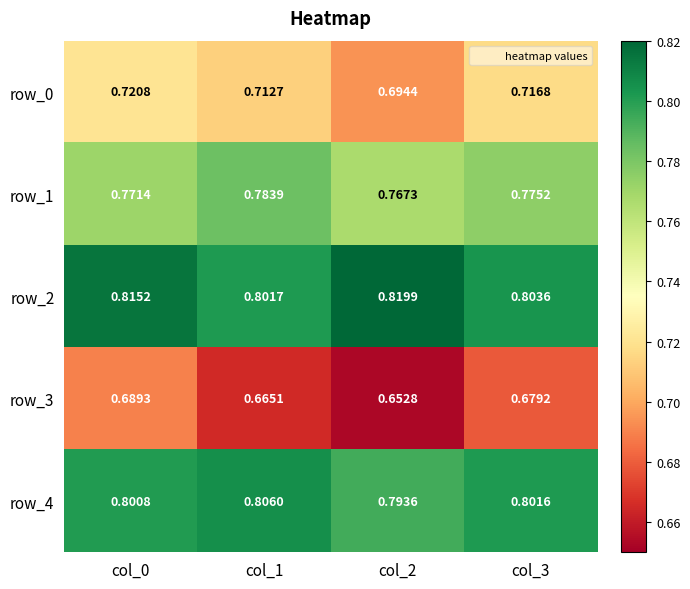

Is the value of row_3 at col_0 greater than the value of row_2 at col_2?

No